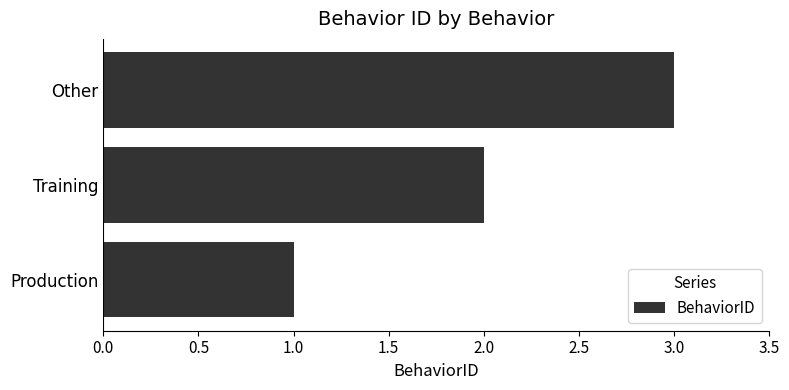

True or false: the data shows 1 at Training.

False